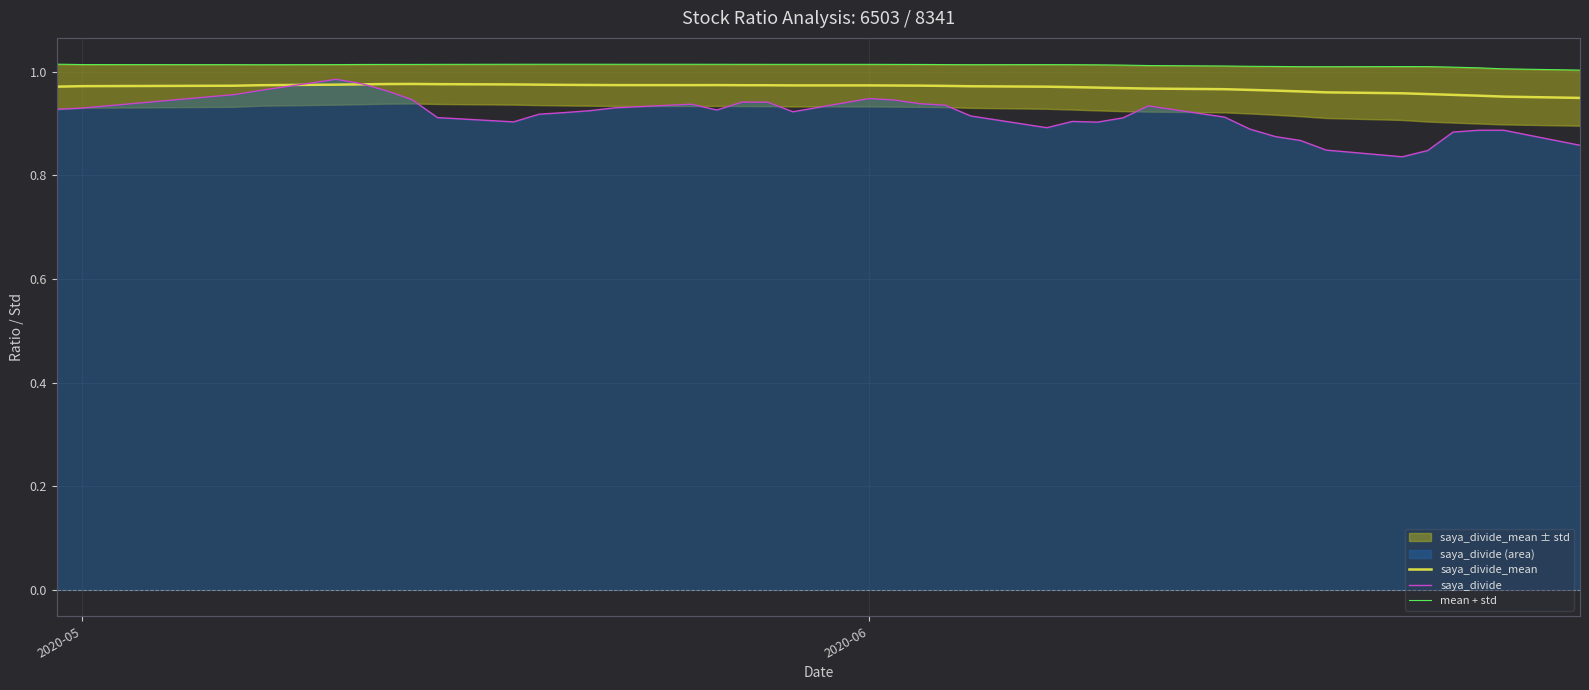

At how many categories does at least one series exceed 0?

40